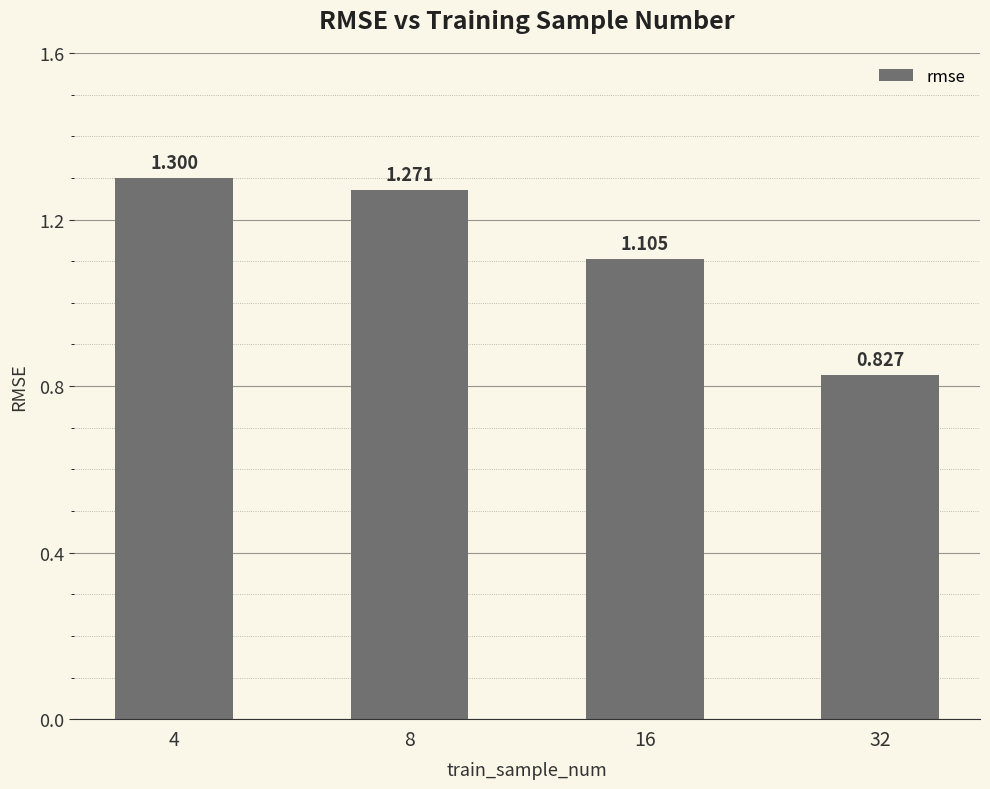

List the labels in order of value, smallest first.

32, 16, 8, 4